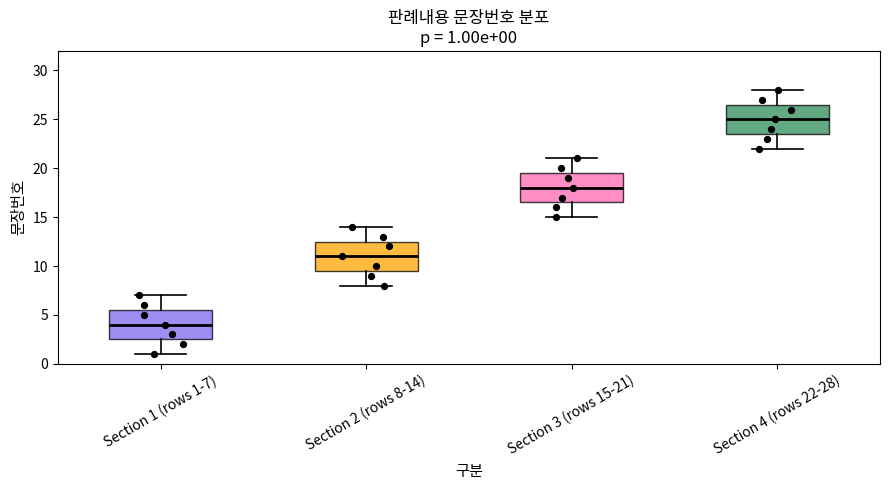

Which box's median line is the lowest?

Section 1 (rows 1-7)